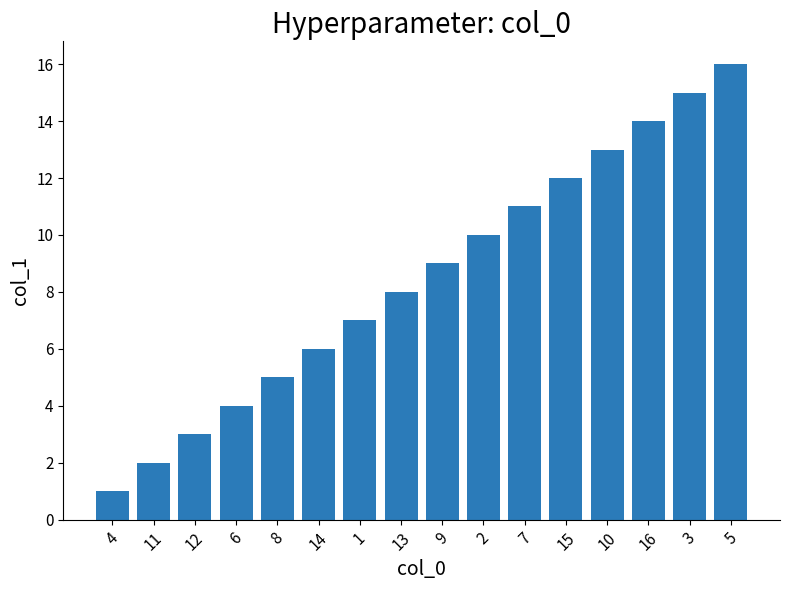

Does the chart contain any negative values?

No